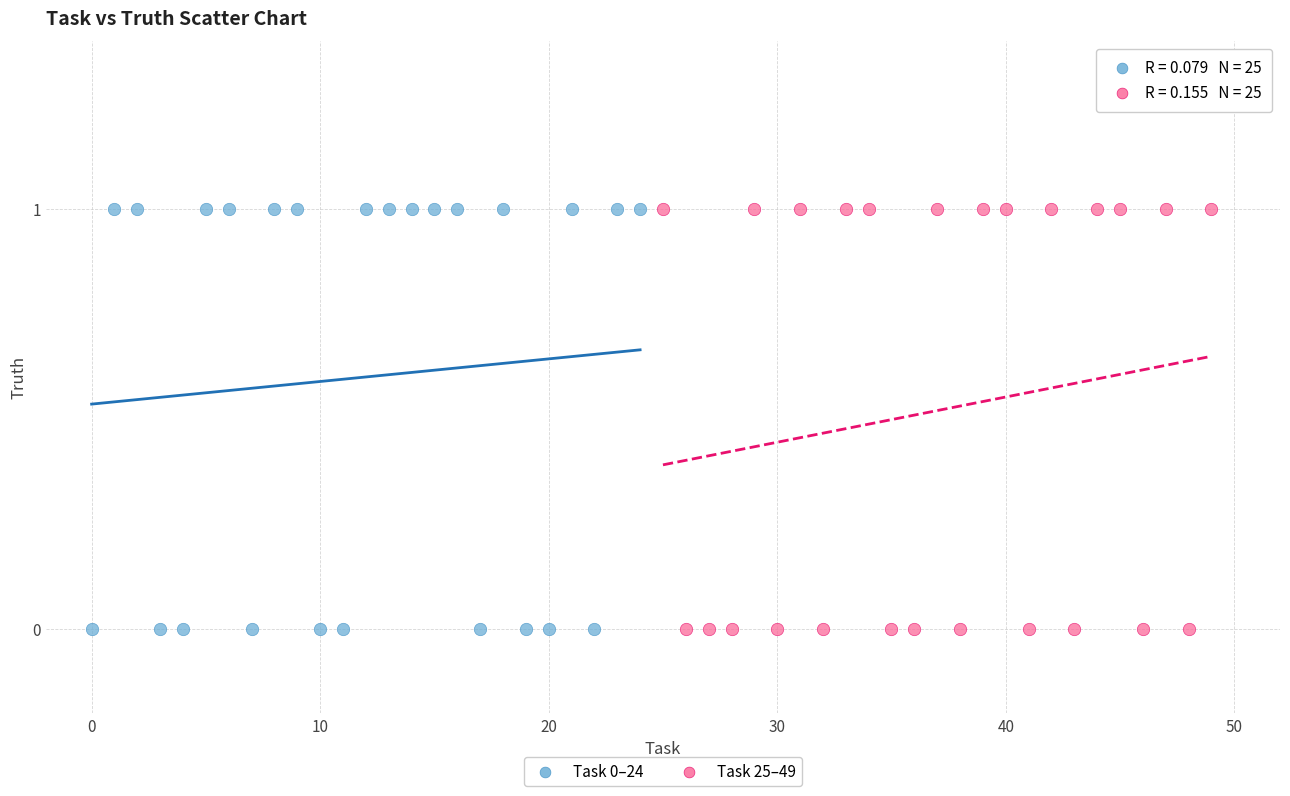

What are all the series names shown in the legend?

Task 0–24, Task 25–49